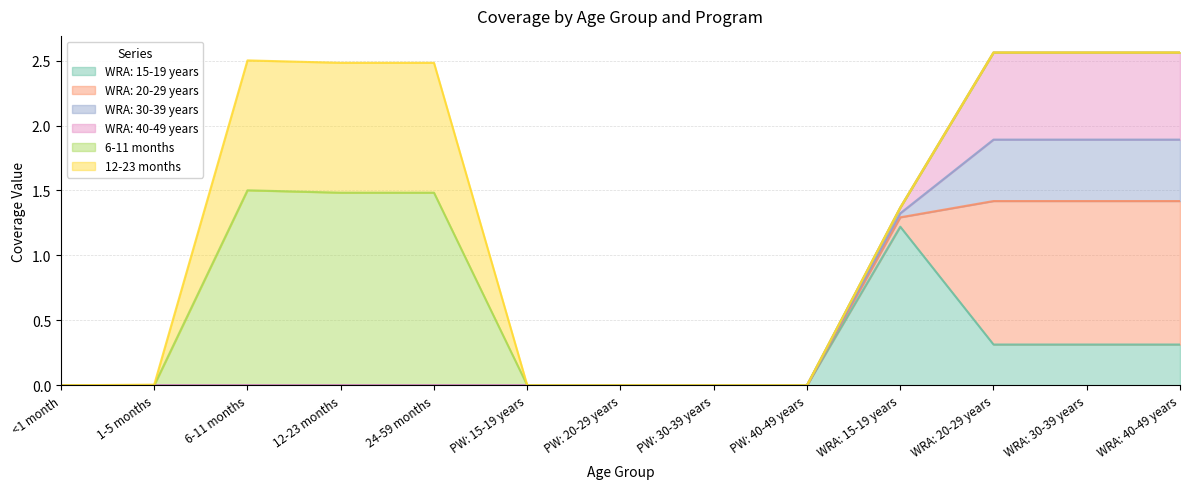

Reading left to right, transcribe all the data shown in this chart.

WRA: 15-19 years: 0.0	0.0	0.0	0.0	0.0	0.0	0.0	0.0	0.0	1.2	0.3	0.3	0.3
WRA: 20-29 years: 0.0	0.0	0.0	0.0	0.0	0.0	0.0	0.0	0.0	0.1	1.1	1.1	1.1
WRA: 30-39 years: 0.0	0.0	0.0	0.0	0.0	0.0	0.0	0.0	0.0	0.0	0.5	0.5	0.5
WRA: 40-49 years: 0.0	0.0	0.0	0.0	0.0	0.0	0.0	0.0	0.0	0.0	0.7	0.7	0.7
6-11 months: 0.0	0.0	1.5	1.5	1.5	0.0	0.0	0.0	0.0	0.0	0.0	0.0	0.0
12-23 months: 0.0	0.0	1.0	1.0	1.0	0.0	0.0	0.0	0.0	0.0	0.0	0.0	0.0